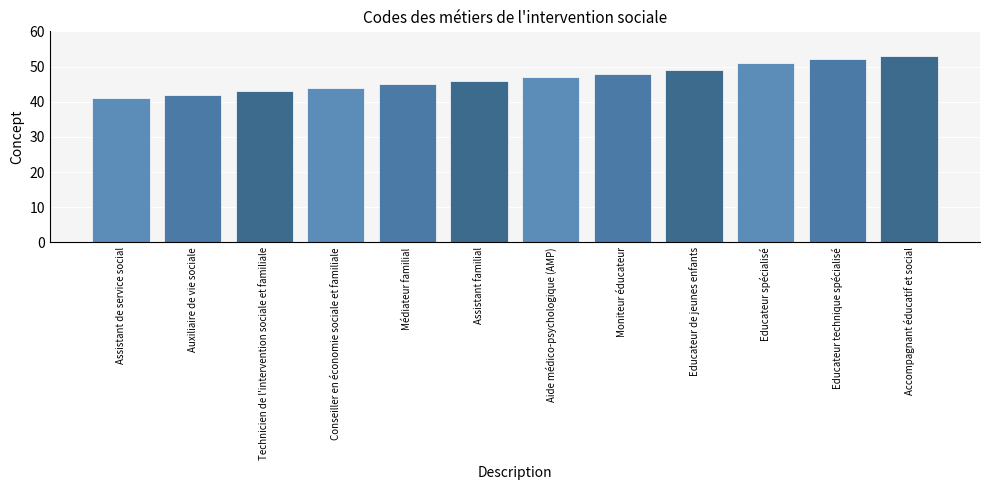

Is it true that the value at Aide médico-psychologique (AMP) is 47?

True